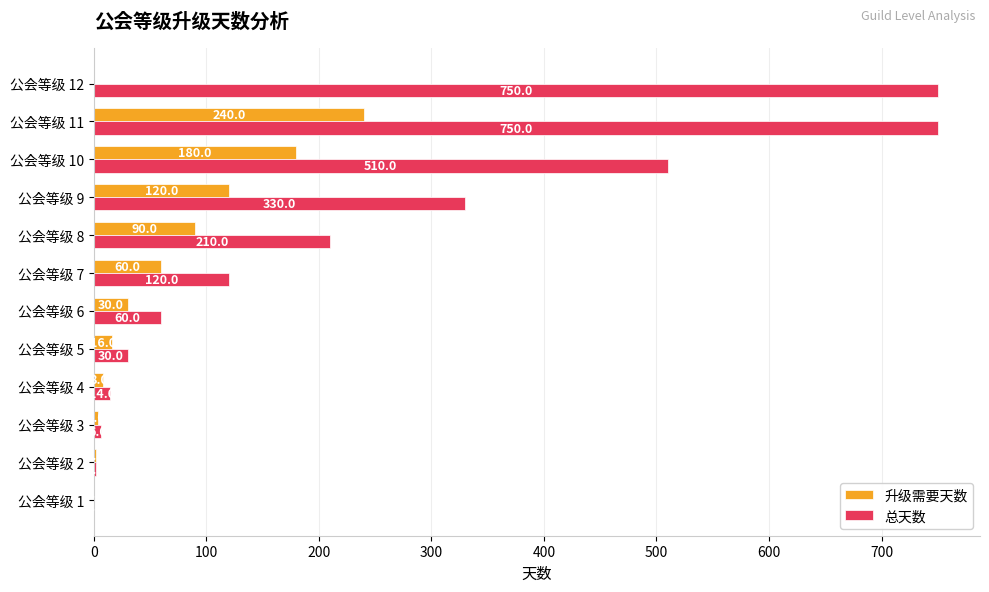

Which series has the largest total across all categories?

总天数